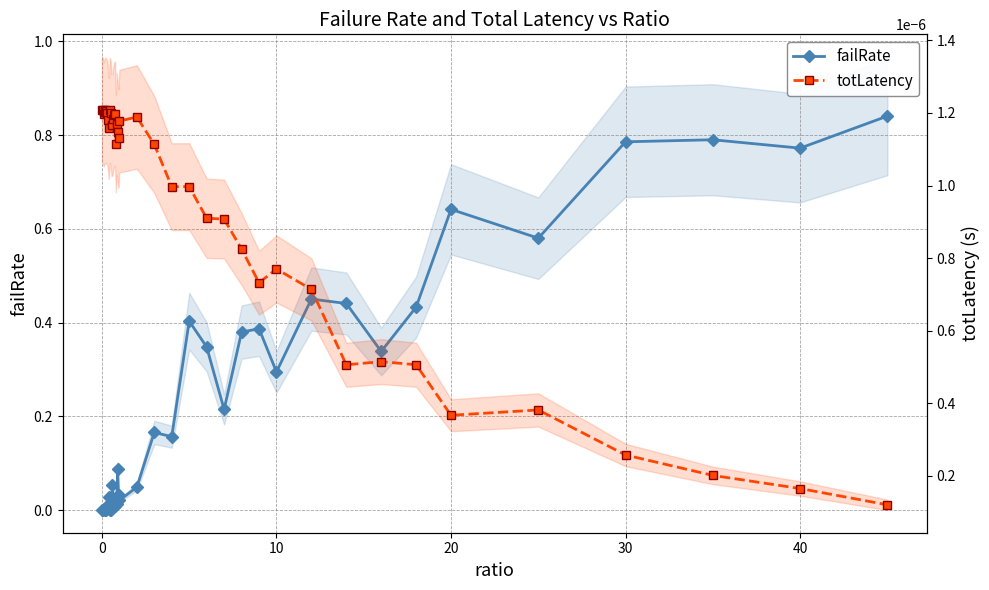

Rank the series by their average value, from lowest to highest.

totLatency, failRate